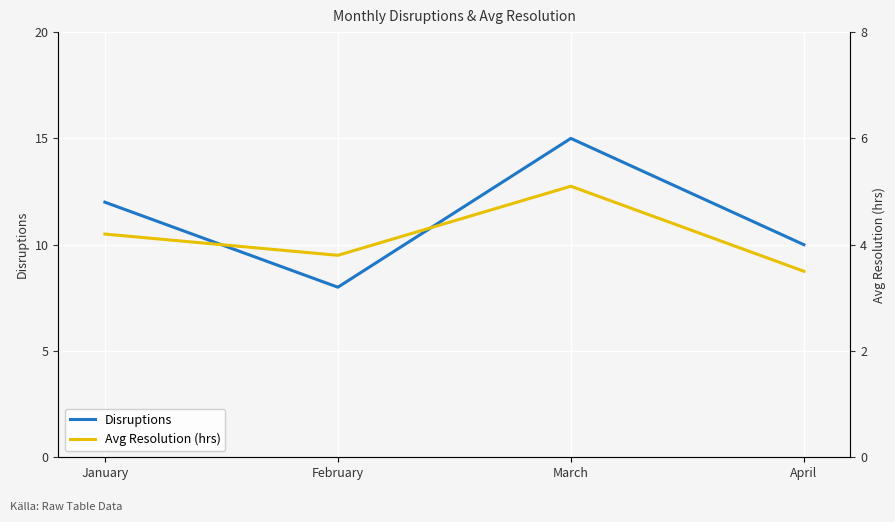

Between February and March, which is larger?

March